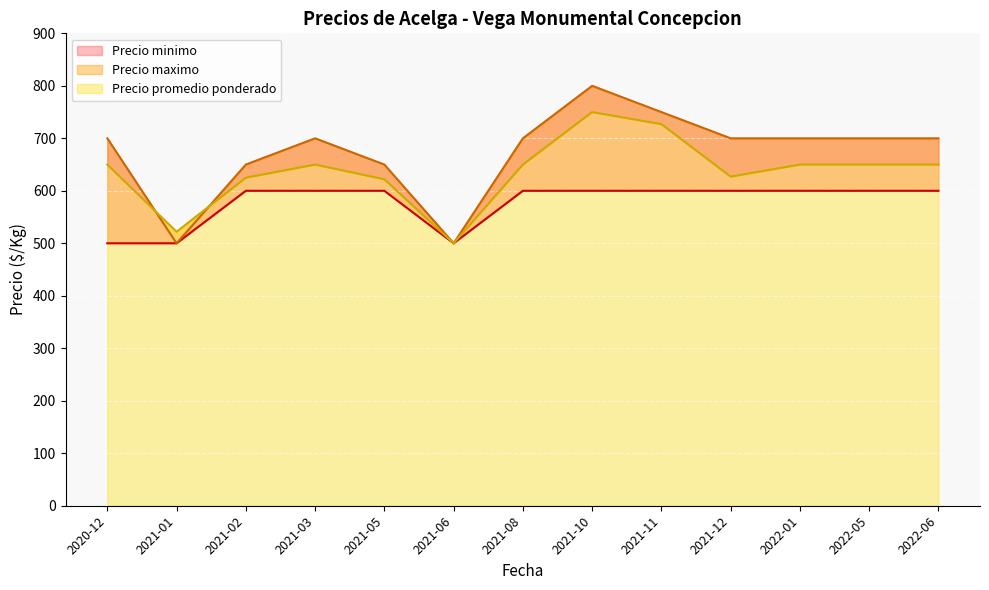

Which series has the widest spread of values?

Precio maximo